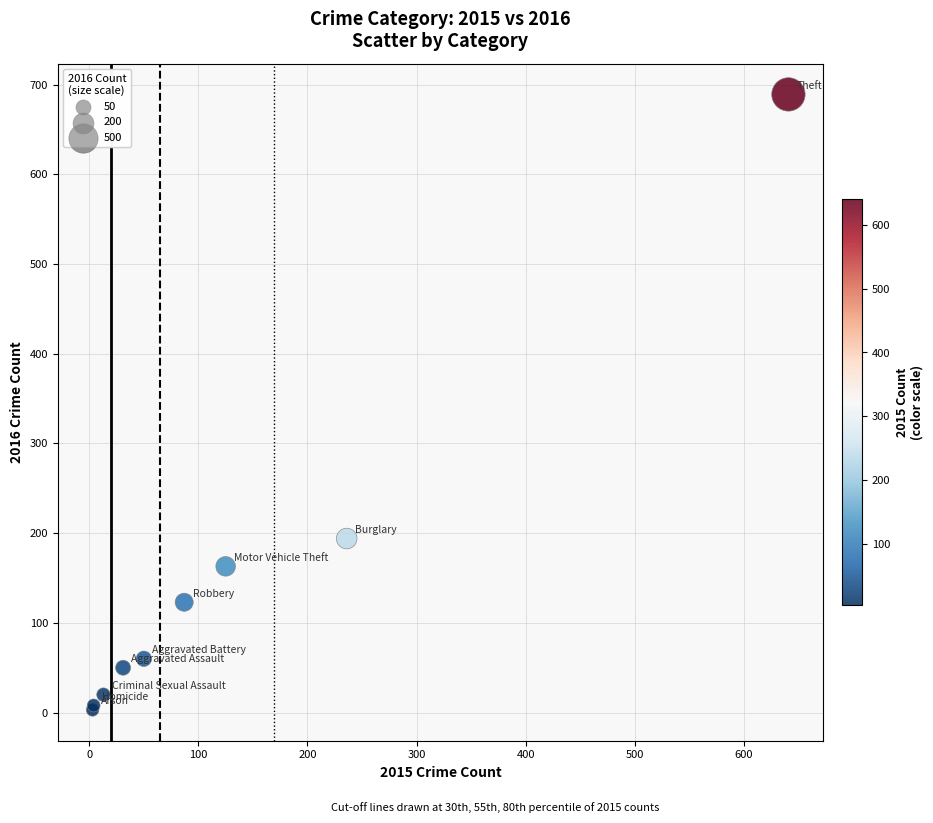

What Y value in the scatter plot is closest to 346?

194